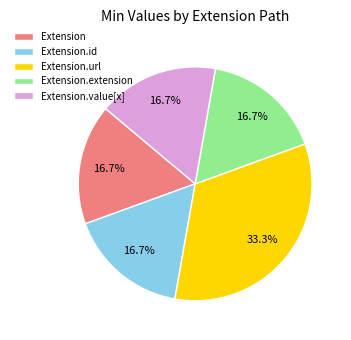

Which slice is the largest?

Extension.url